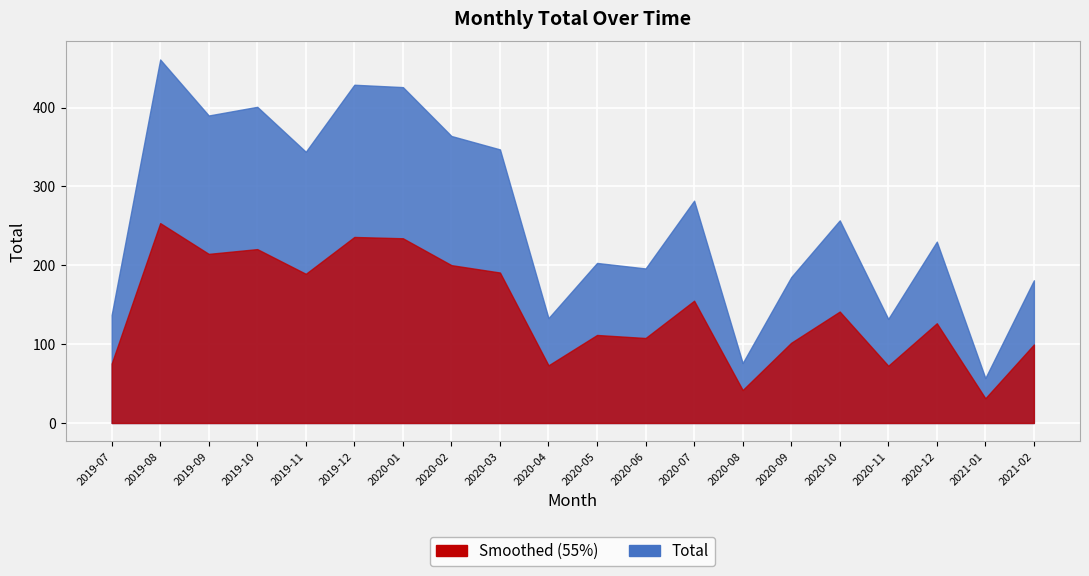

Where does the data first go above 257?

2019-08